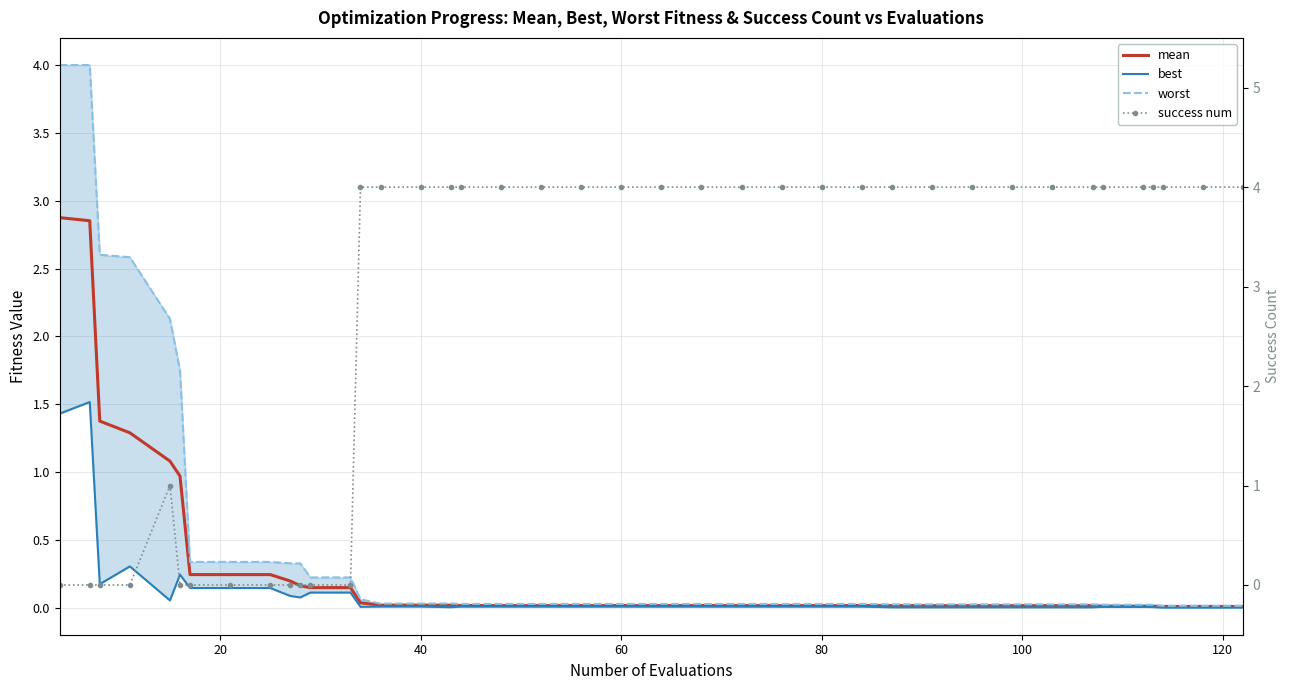

What is the sum of all worst values?

19.9